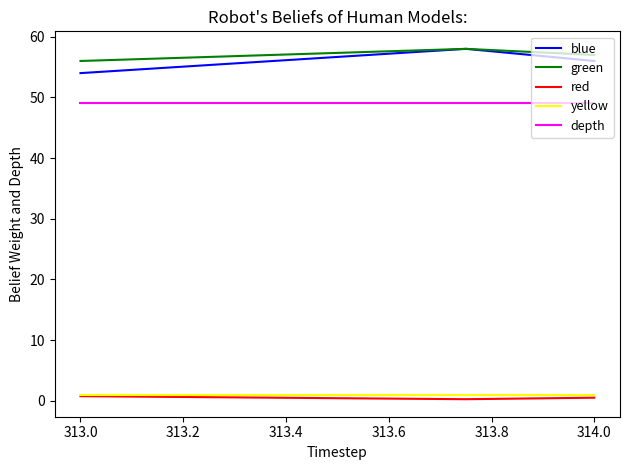

What is the maximum value for blue?

58.0